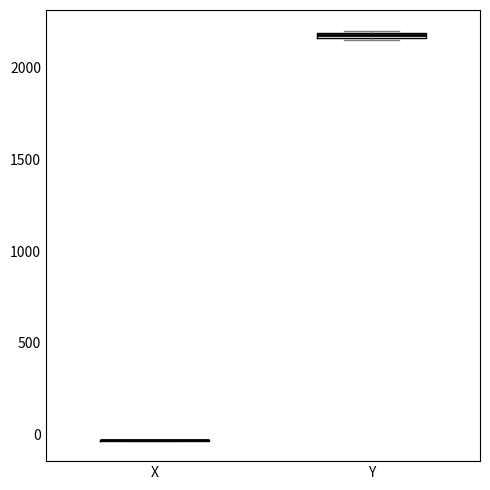

Where is the lower edge of the box for Y on the y-axis? The values are not printed on the chart, so give them approximately, as read against the axis.

2150